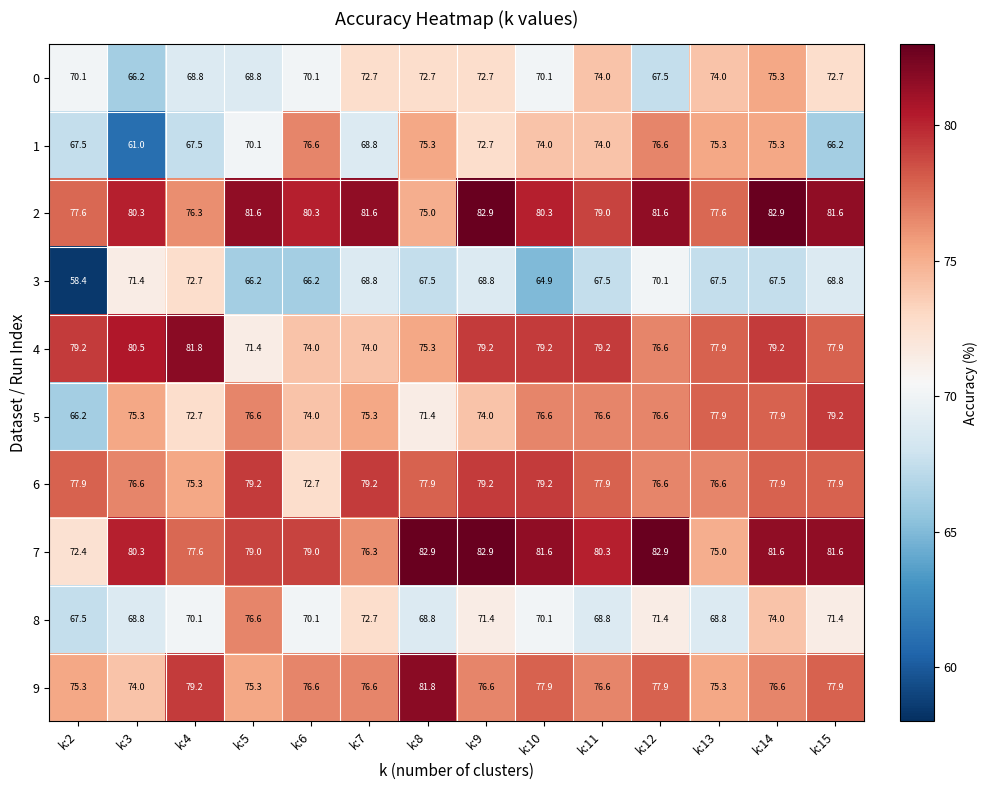

At which label does 4 first exceed 79?

k:2